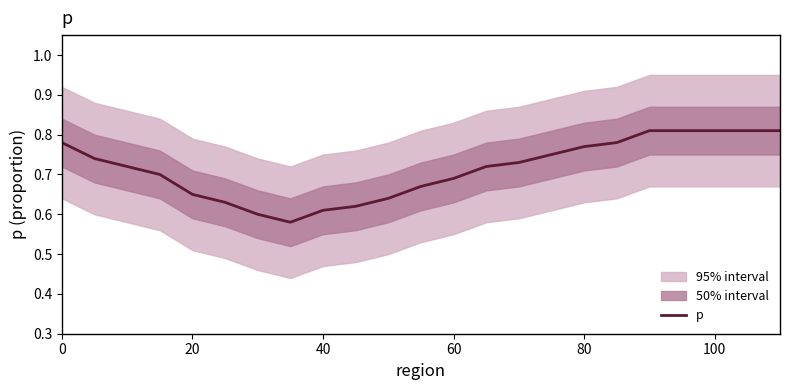

Is it true that p equals 1.3 at 0?

False